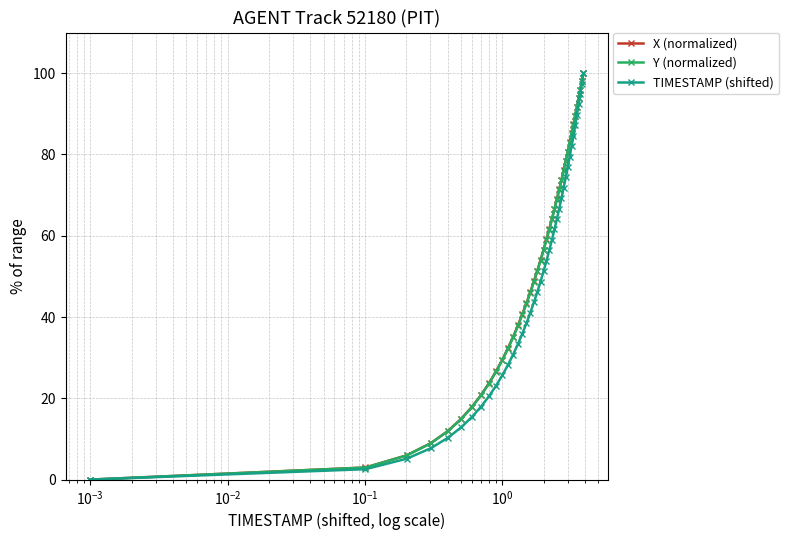

What is the sum of all Y (normalized) values?

2131.7